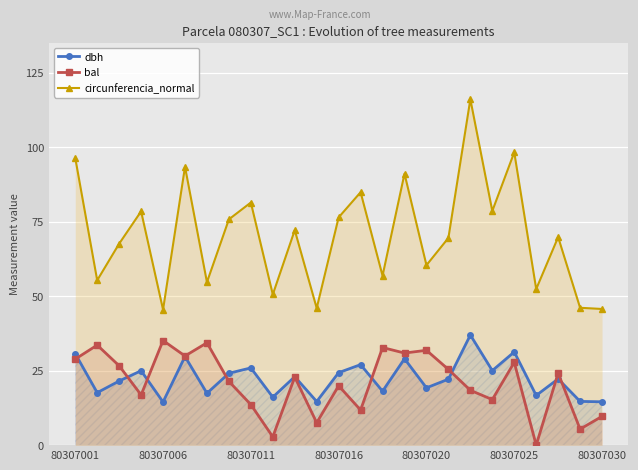

How many positive values does the bal series have?

24